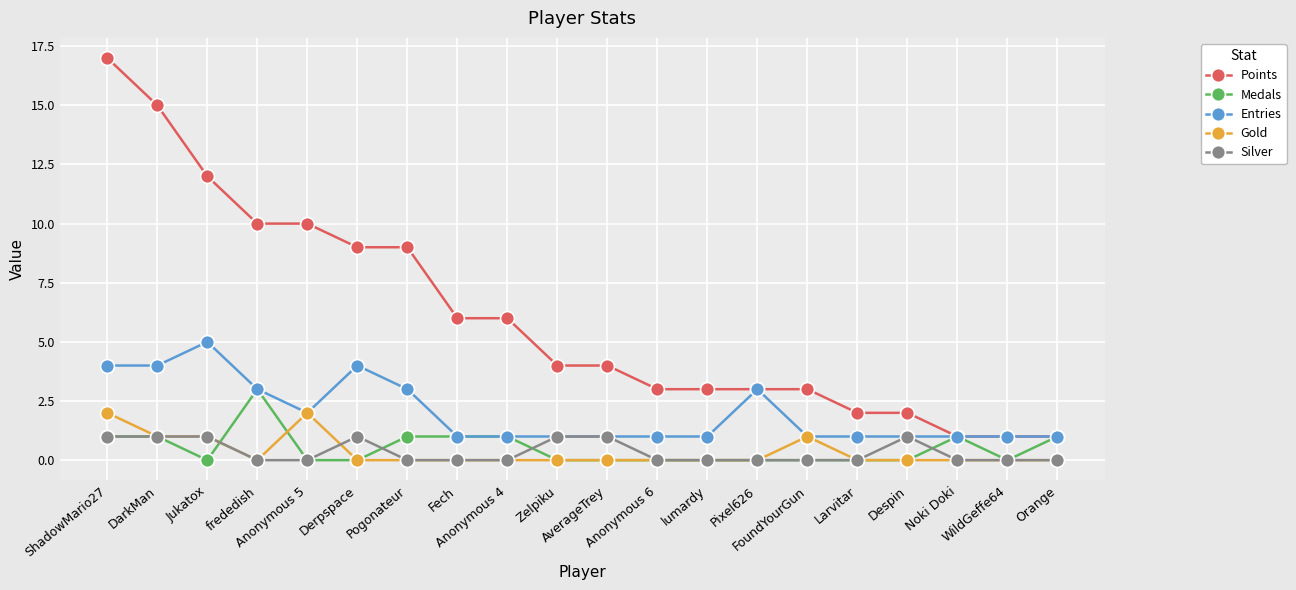

At how many categories does at least one series exceed 11?

3